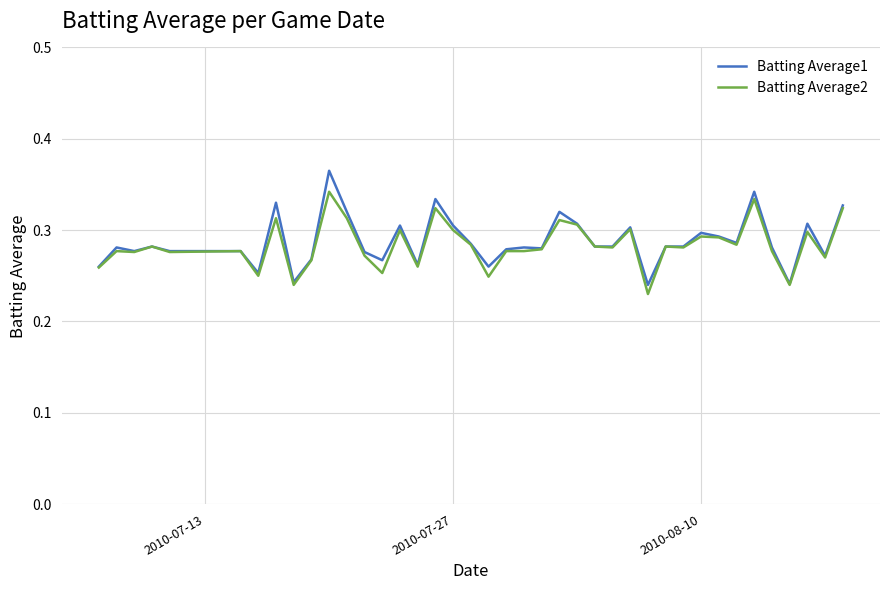

Rank the series by their maximum value, from highest to lowest.

Batting Average1, Batting Average2